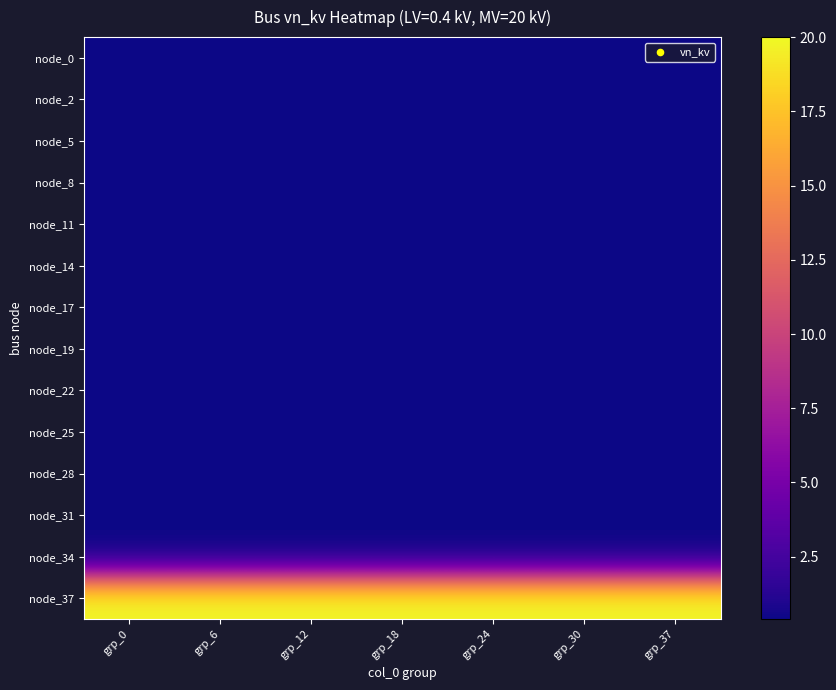

What is the difference between the highest and lowest values at grp_0?

19.6